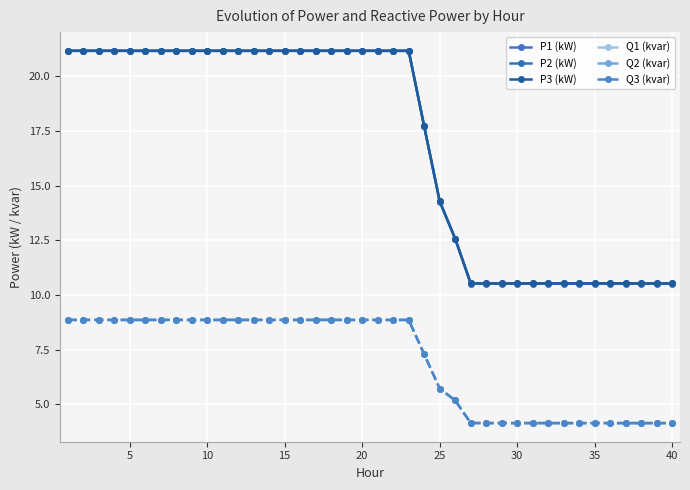

True or false: P2 (kW) and Q3 (kvar) intersect in this chart.

False